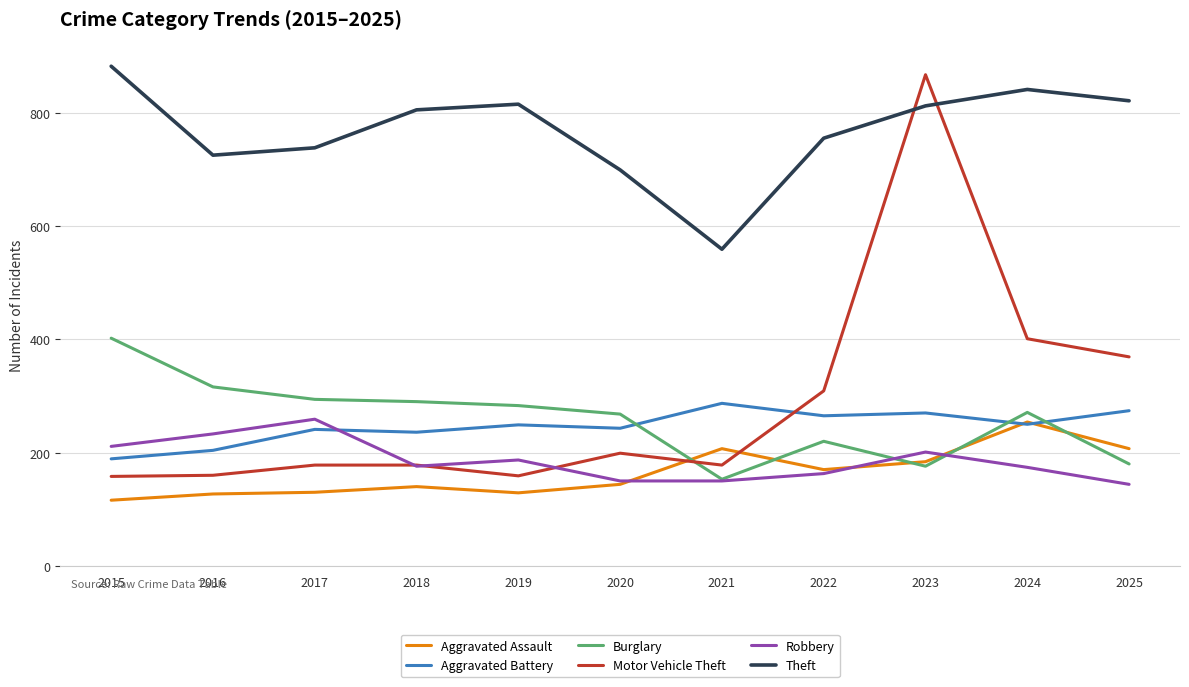

At which label does Robbery reach its peak?

2017